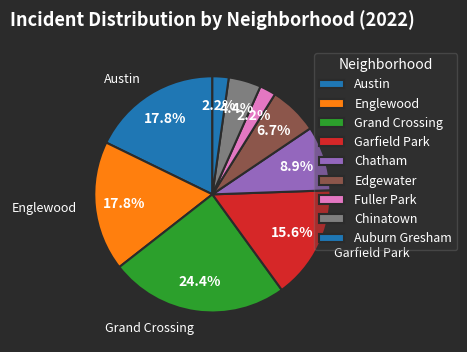

How many slices are in this pie chart?

9